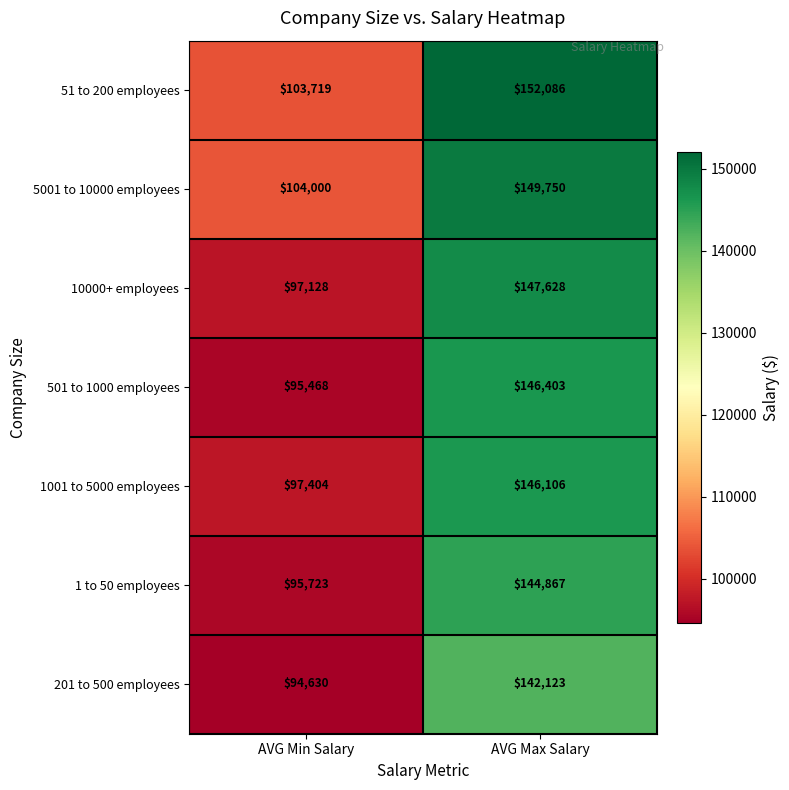

The 201 to 500 employees series shows 232323 at AVG Max Salary. True or false?

False